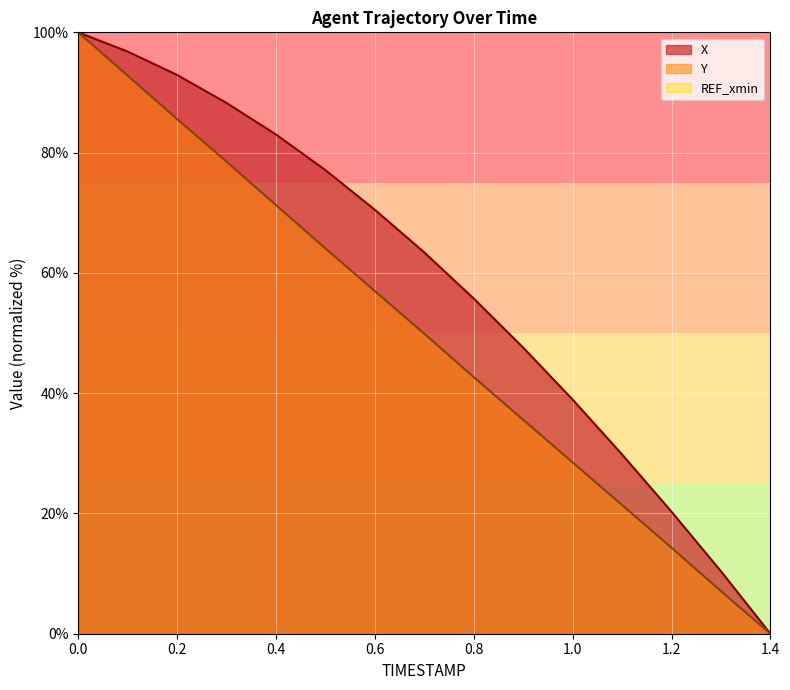

At which label is Y closest to 50?

0.7